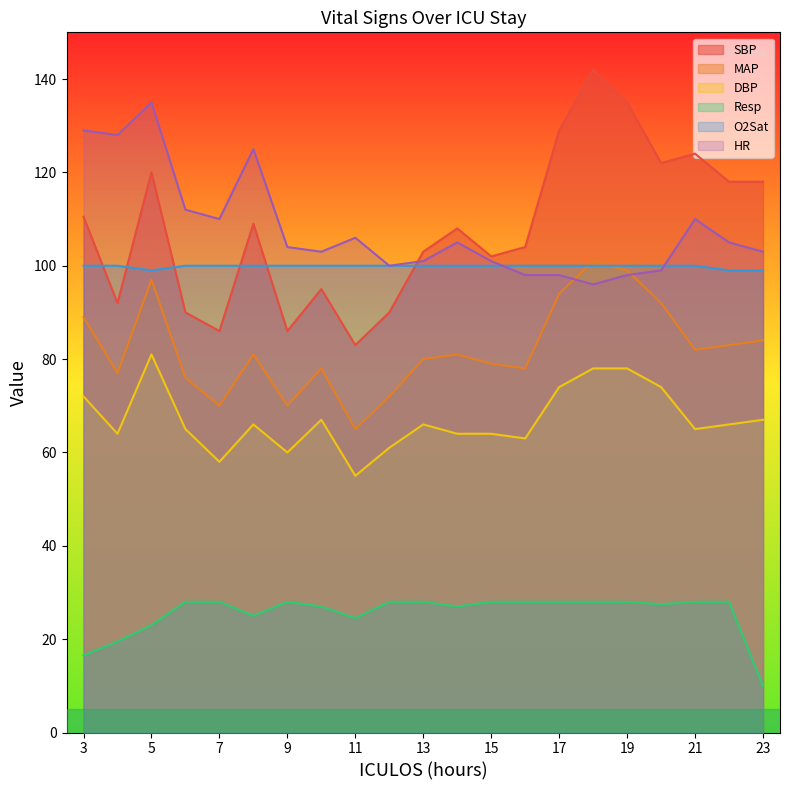

How many values in the MAP series are below 81?

10